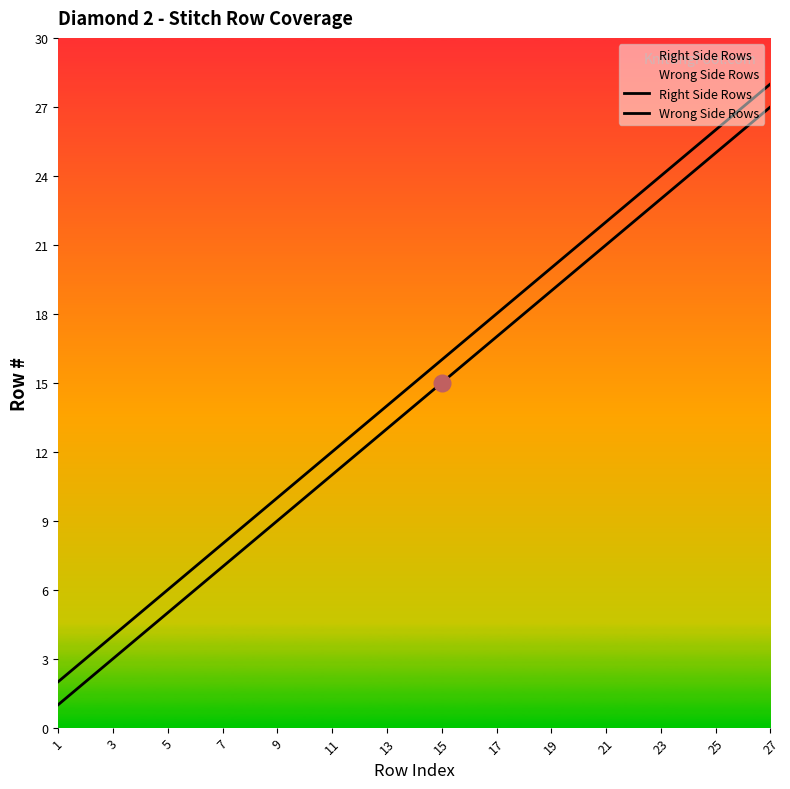

Is it true that Right Side Rows equals 1 at 1?

False